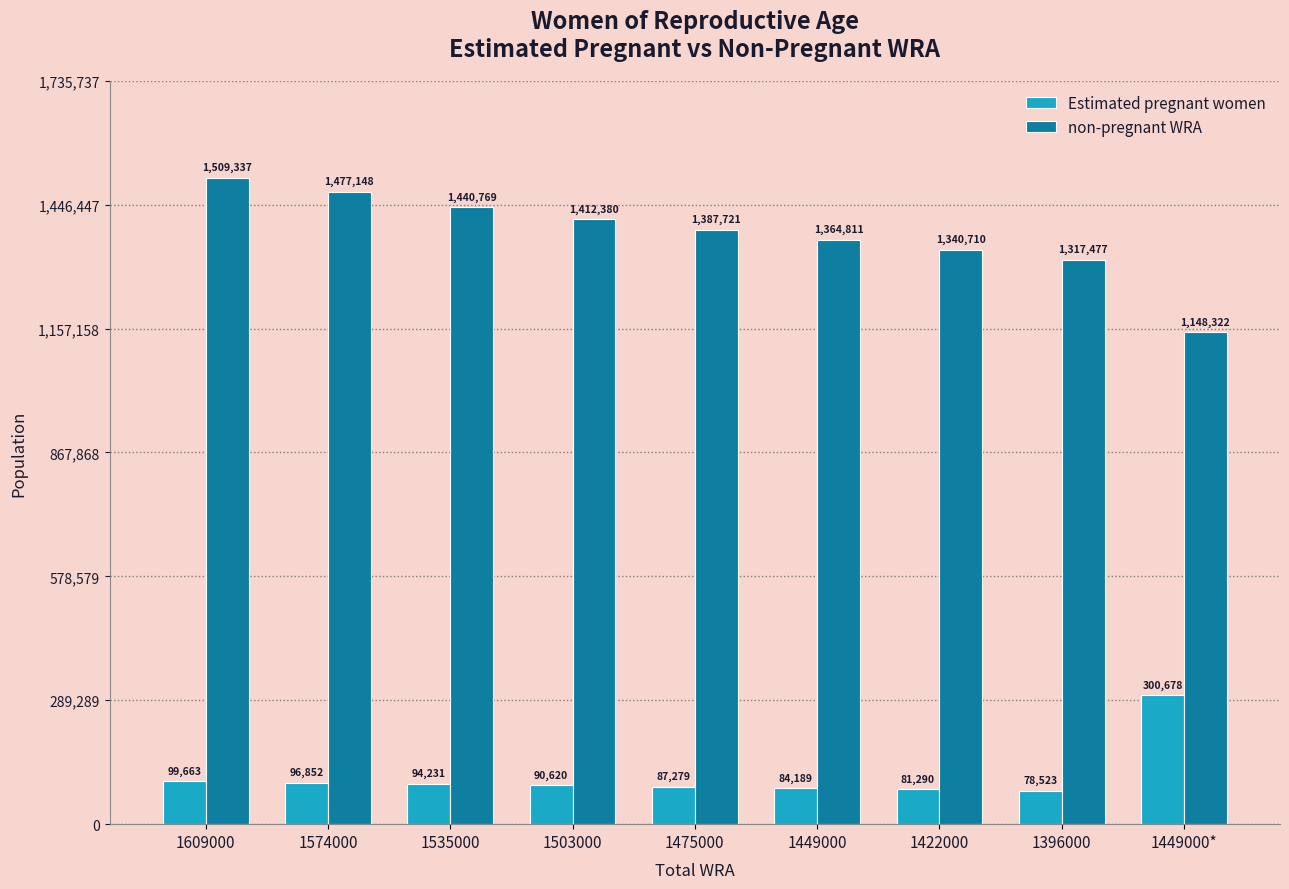

Are the bars grouped side by side (vs. stacked)?

Yes